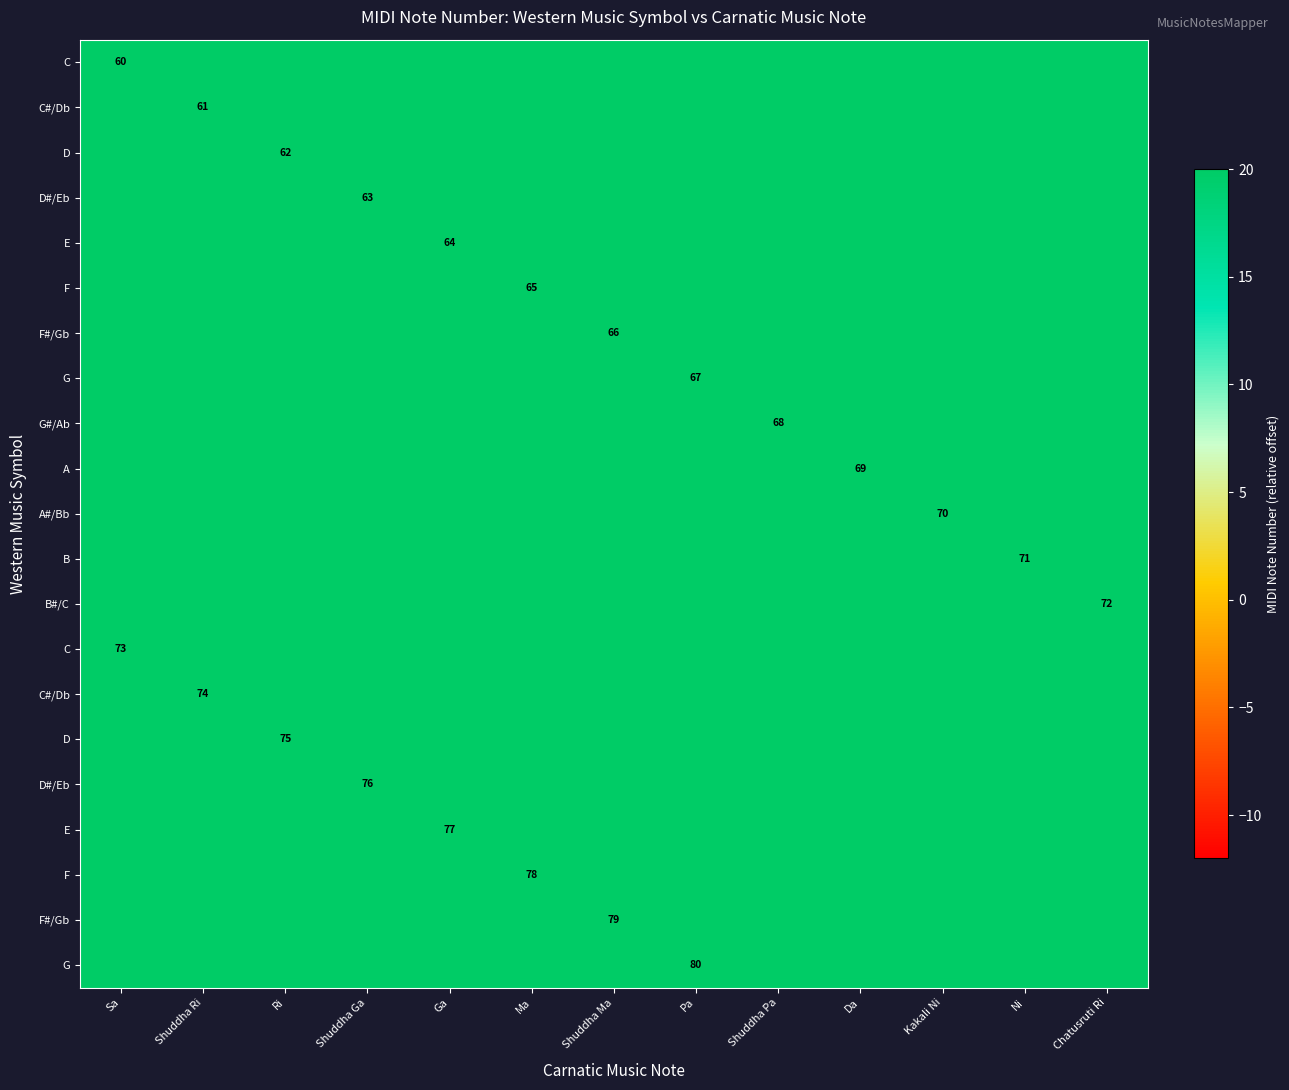

How many series are shown in this chart?

21